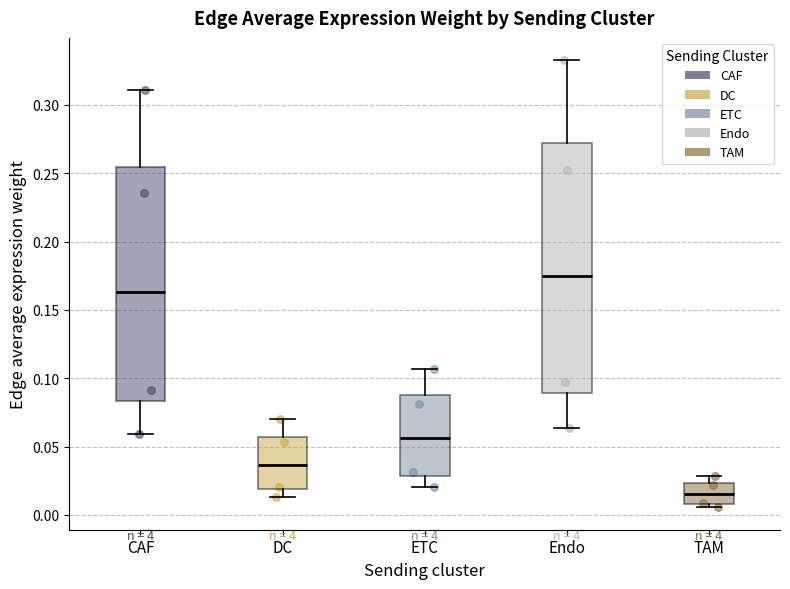

Reading left to right, transcribe this box plot: for each box, give where its median line is, the range the box spans, and where its two whiskers end, as read against the y-axis. The values are not printed on the chart, so give them approximately, as read against the axis.

CAF: median 0.165, box 0.085 to 0.255, whiskers 0.060 to 0.310
DC: median 0.035, box 0.020 to 0.055, whiskers 0.015 to 0.070
ETC: median 0.055, box 0.030 to 0.085, whiskers 0.020 to 0.105
Endo: median 0.175, box 0.090 to 0.270, whiskers 0.065 to 0.335
TAM: median 0.015, box 0.010 to 0.025, whiskers 0.005 to 0.030